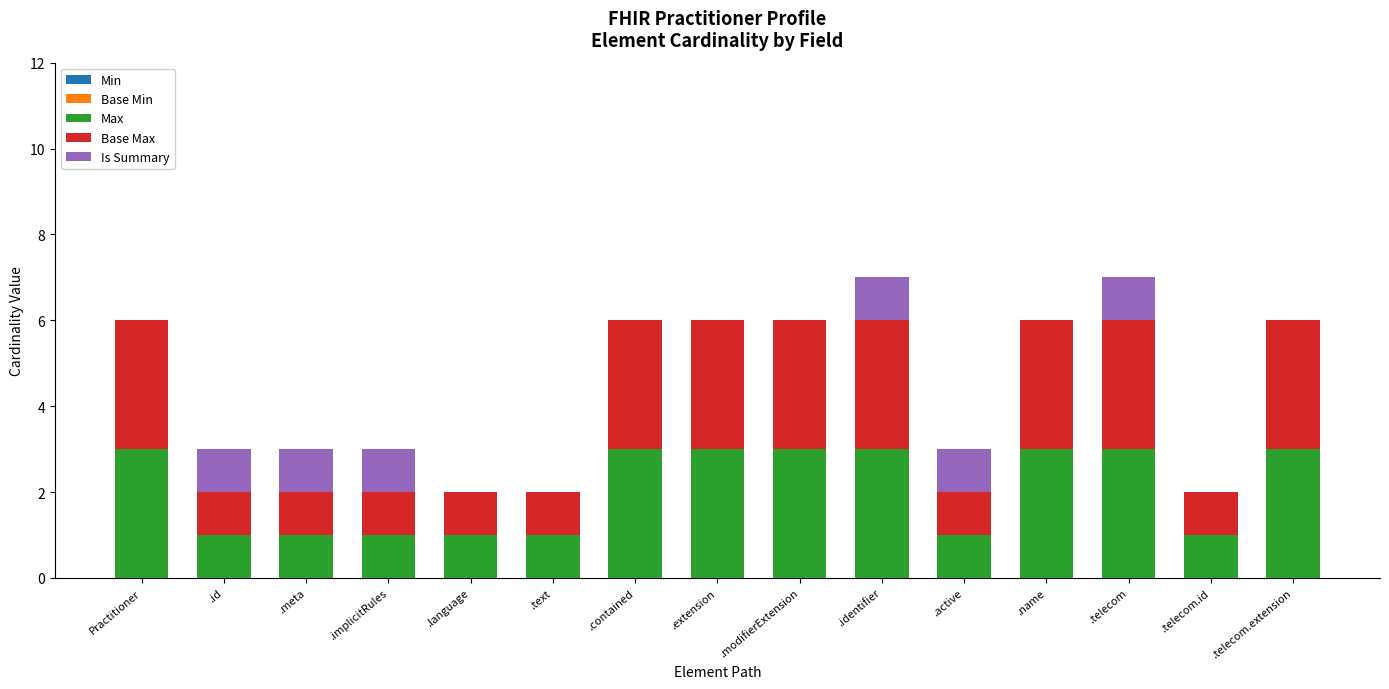

What is the maximum value for Max?

3